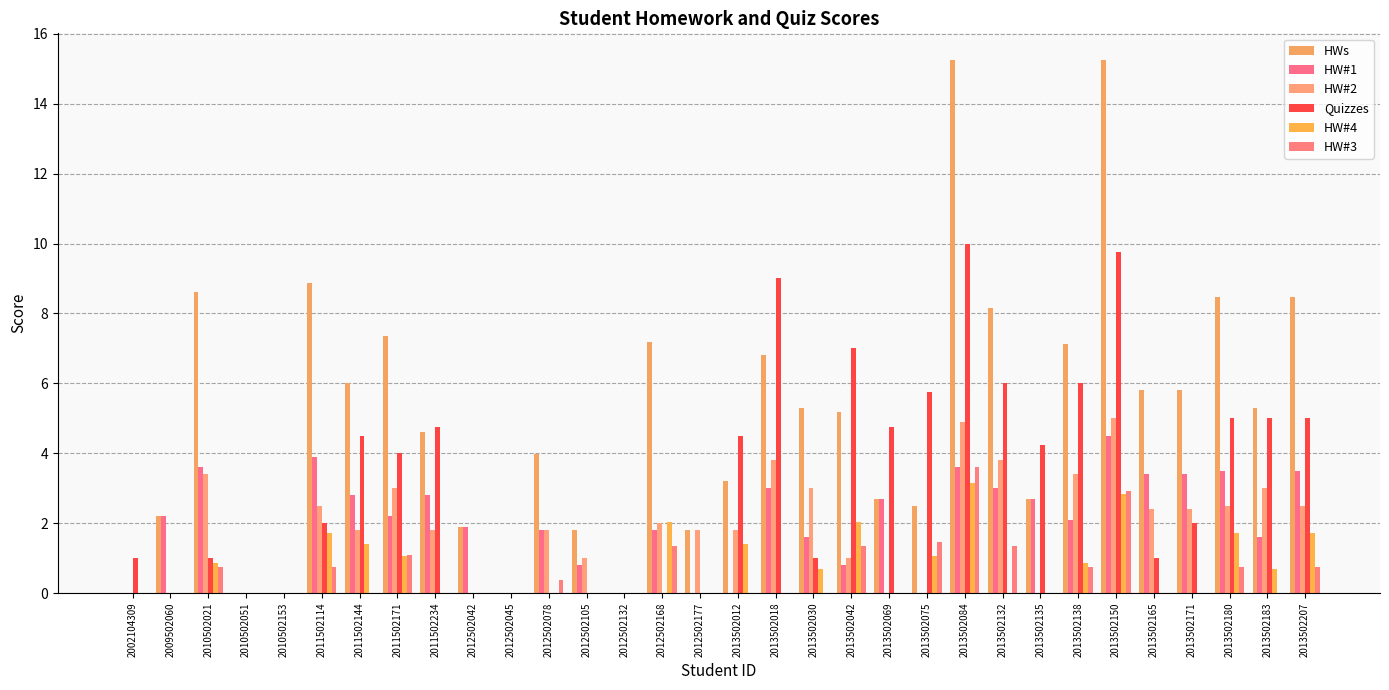

Count the number of categories in the chart.

32